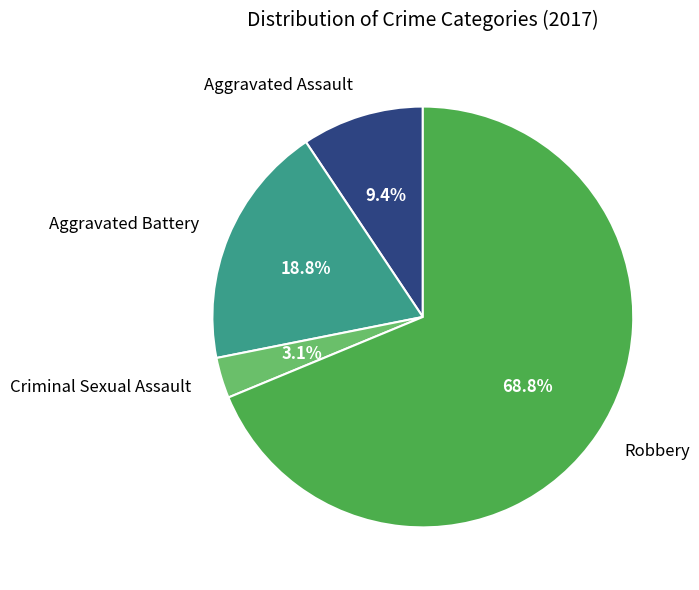

The Aggravated Battery slice represents 29% of the pie. True or false?

False